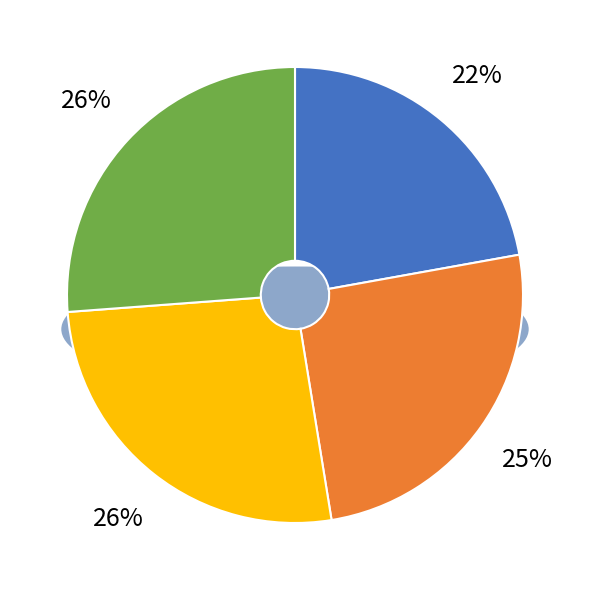

To the nearest percent, what portion does 海昌八咏 其七 张许双庙 represent?

25%